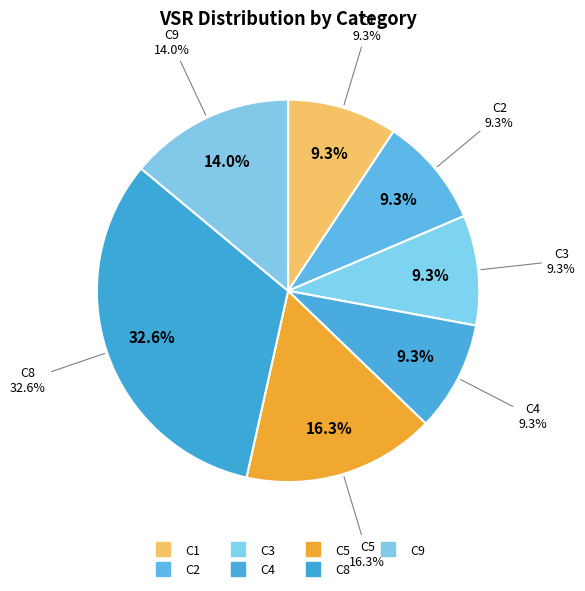

Does C9 account for over 50% of the chart?

No